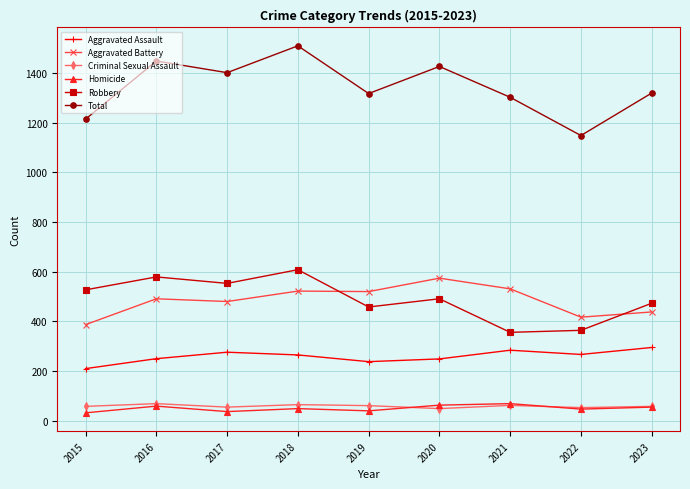

What are all the series names shown in the legend?

Aggravated Assault, Aggravated Battery, Criminal Sexual Assault, Homicide, Robbery, Total